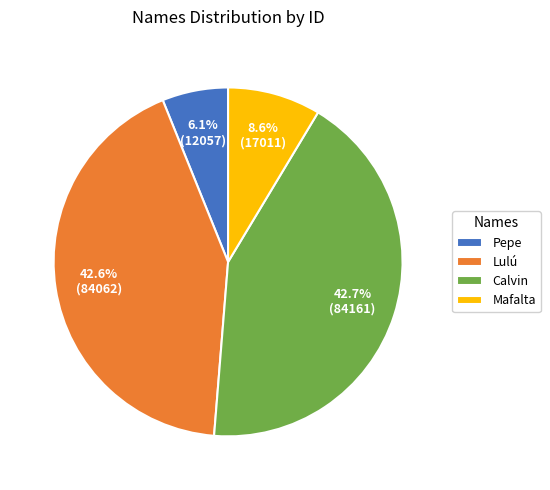

To the nearest percent, what is the difference between the Pepe and Lulú slice percentages?

36%